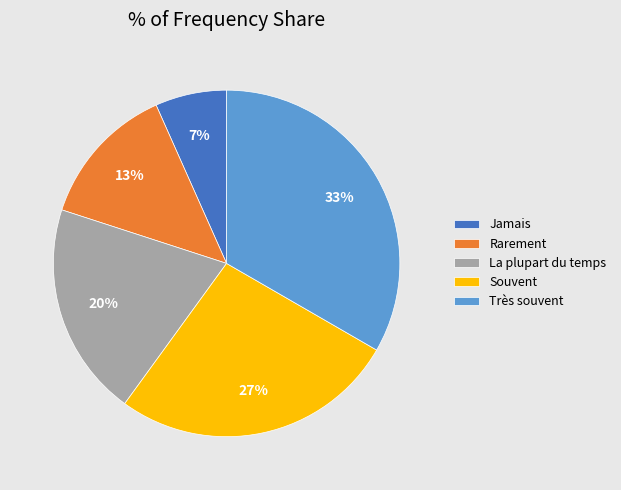

True or false: Souvent accounts for 27% of the total.

True